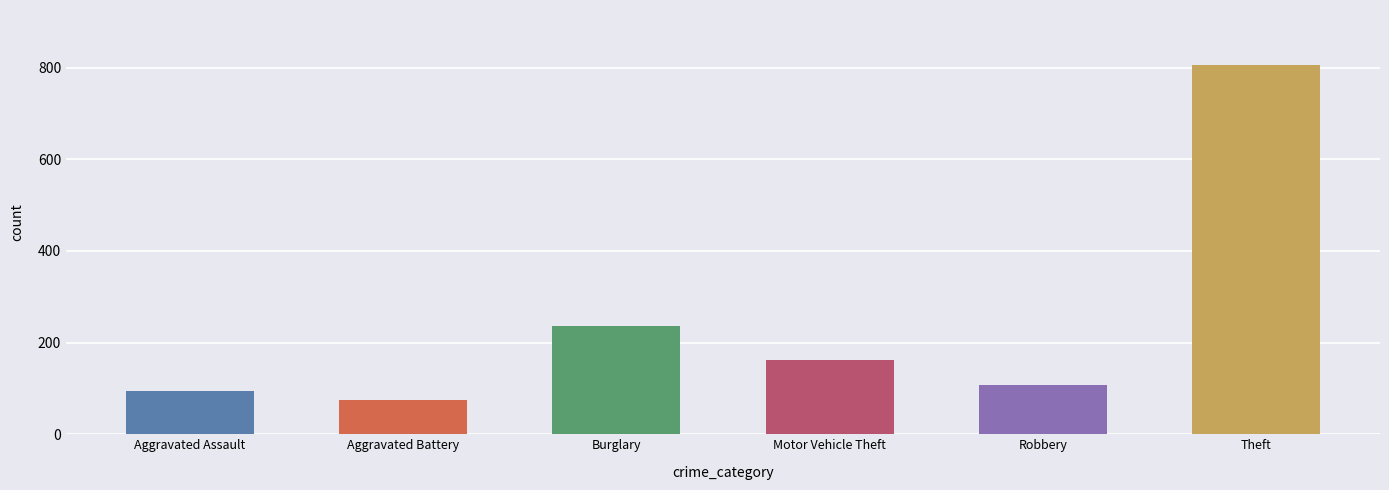

What is the greatest value displayed?

805